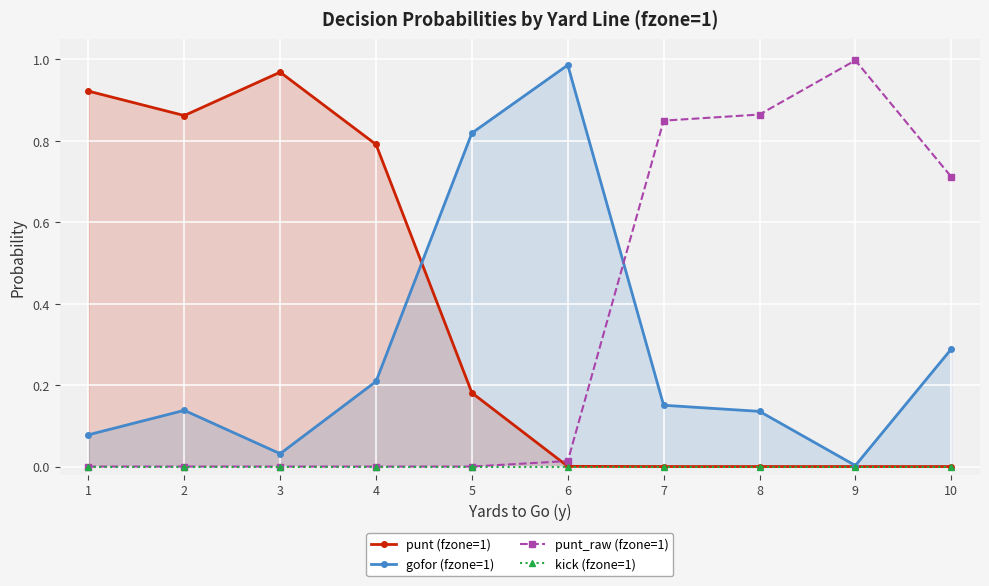

Which series has the largest total across all categories?

punt (fzone=1)